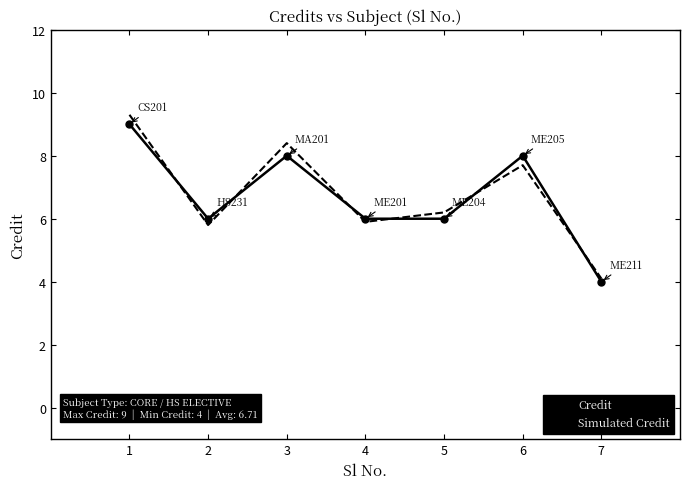

The value of Simulated Credit at 1 is 4.0. True or false?

False